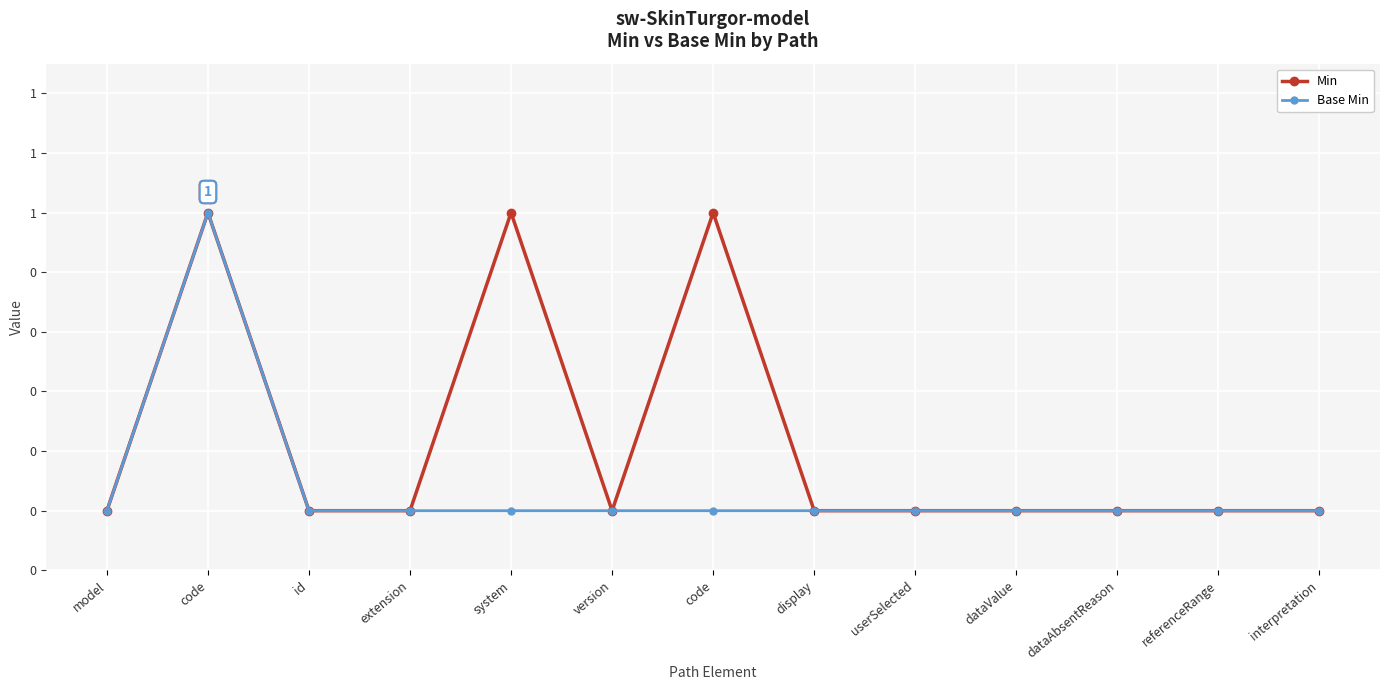

Reading left to right, what are all the values shown in this chart?

Min: model=0	code=1	id=0	extension=0	system=1	version=0	code=1	display=0	userSelected=0	dataValue=0	dataAbsentReason=0	referenceRange=0	interpretation=0
Base Min: model=0	code=1	id=0	extension=0	system=0	version=0	code=0	display=0	userSelected=0	dataValue=0	dataAbsentReason=0	referenceRange=0	interpretation=0